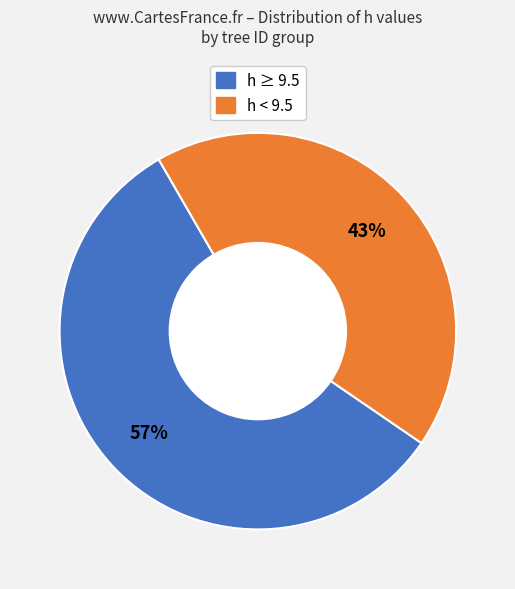

To the nearest percent, what is the difference between the largest and smallest slice percentages?

14%